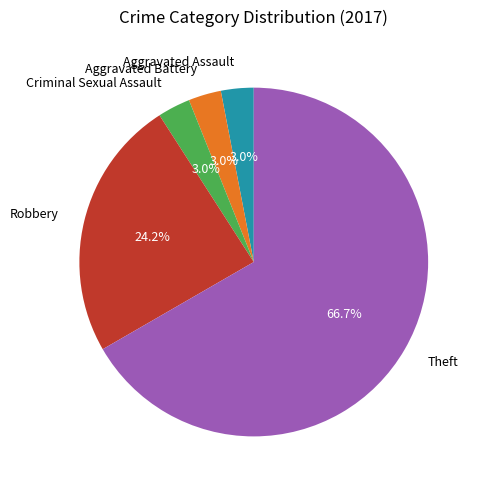

To the nearest percent, what is the difference between the largest and smallest slice percentages?

64%